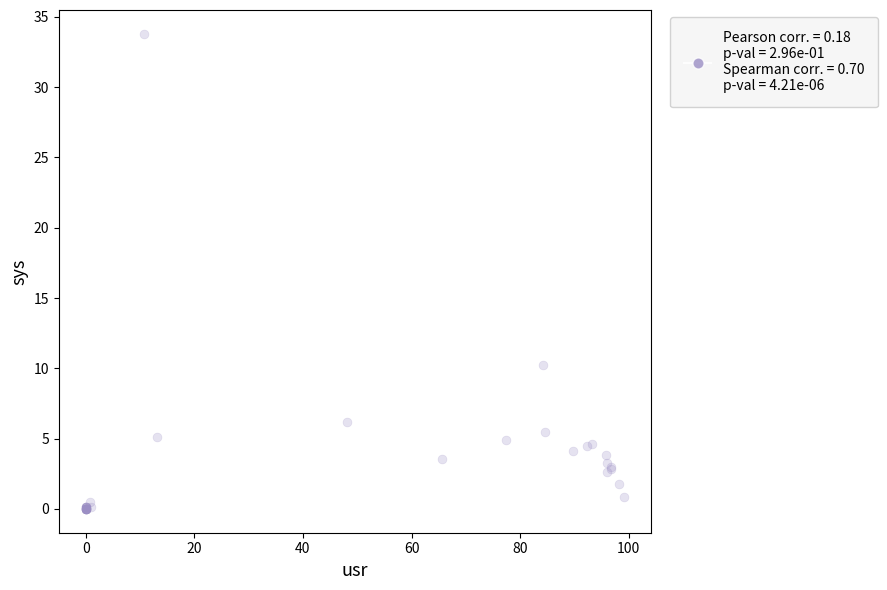

What Y value in the scatter plot is closest to 16?

10.3